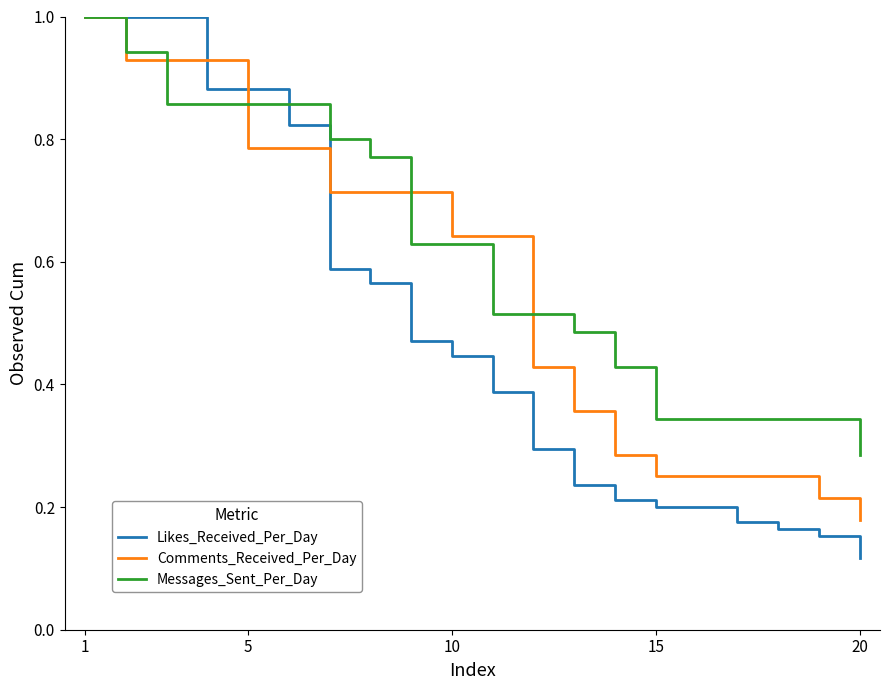

Which series has the largest total across all categories?

Messages_Sent_Per_Day